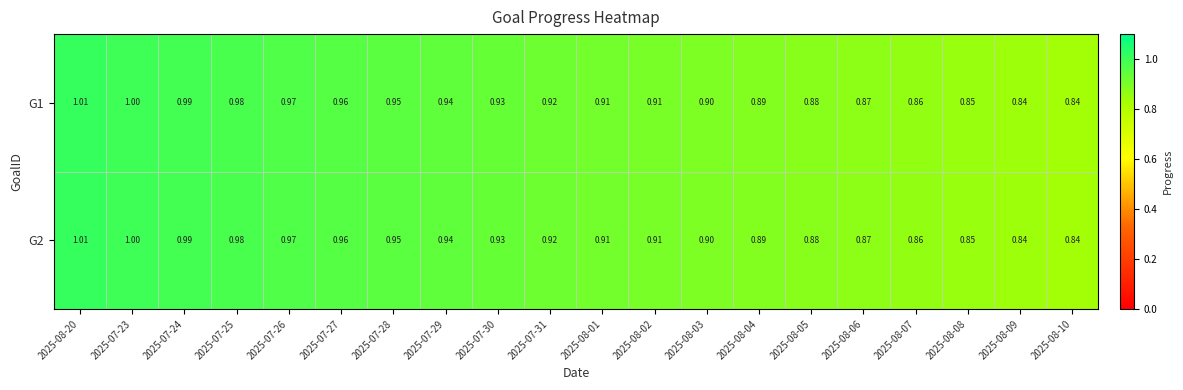

Is the value of G1 at 2025-08-02 greater than the value of G2 at 2025-08-07?

Yes